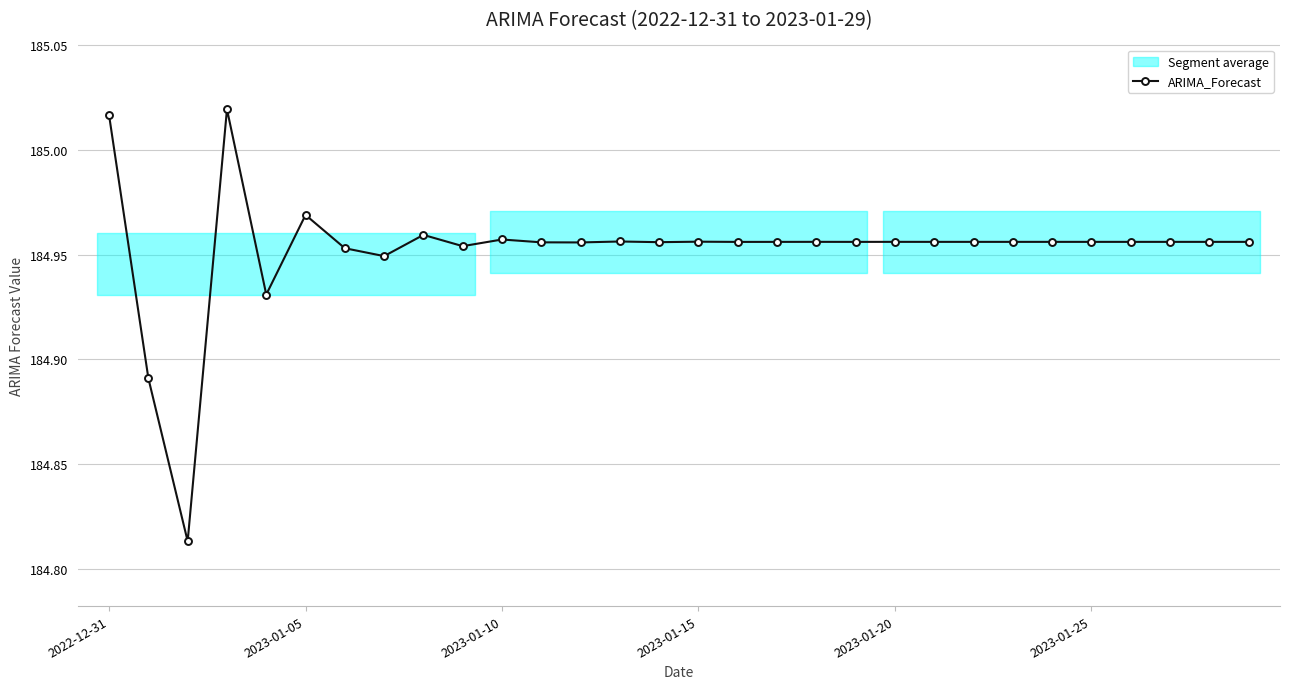

True or false: ARIMA_Forecast has more than 1 interior local peaks.

True